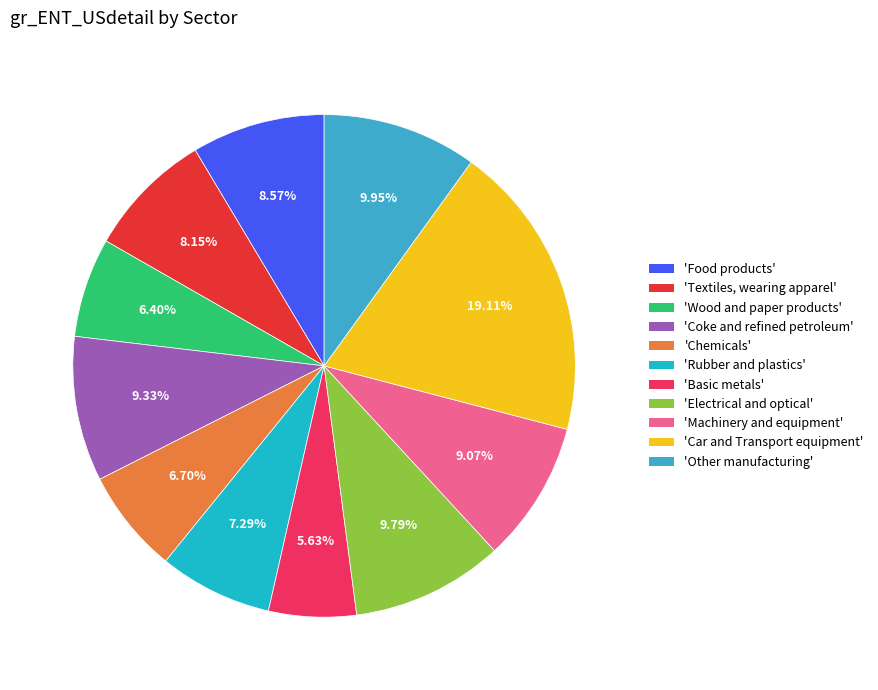

How many slices are in this pie chart?

11